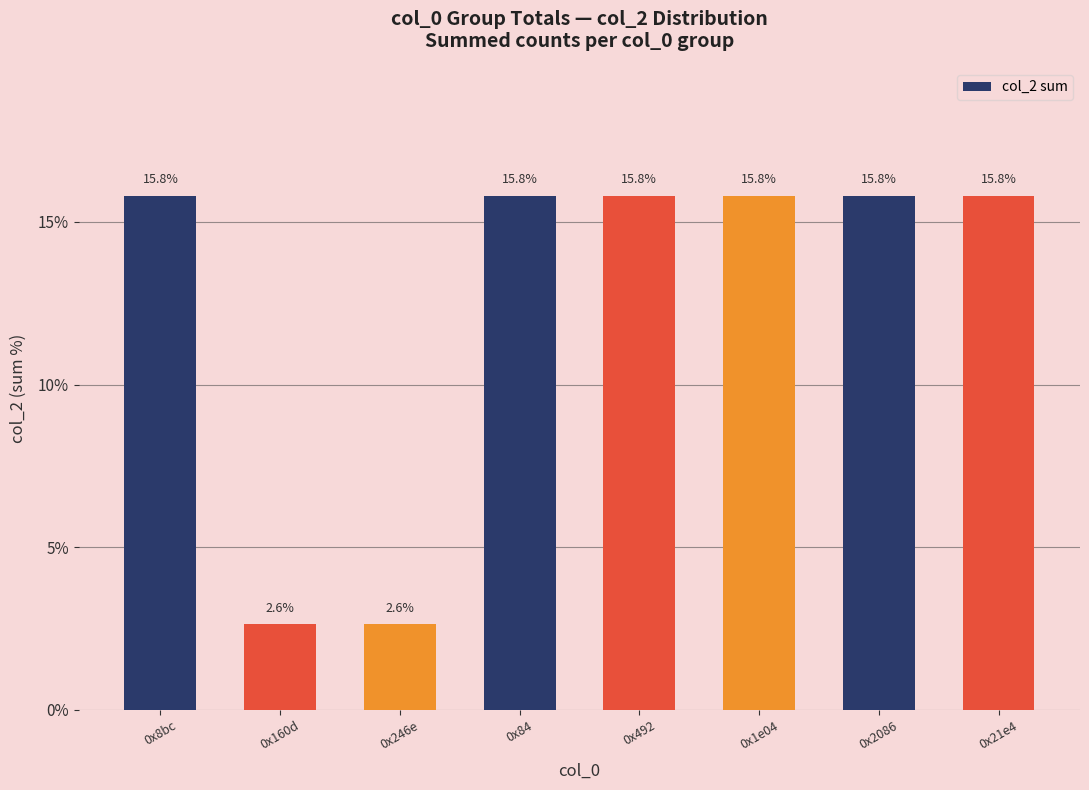

Are the bars grouped side by side (vs. stacked)?

No